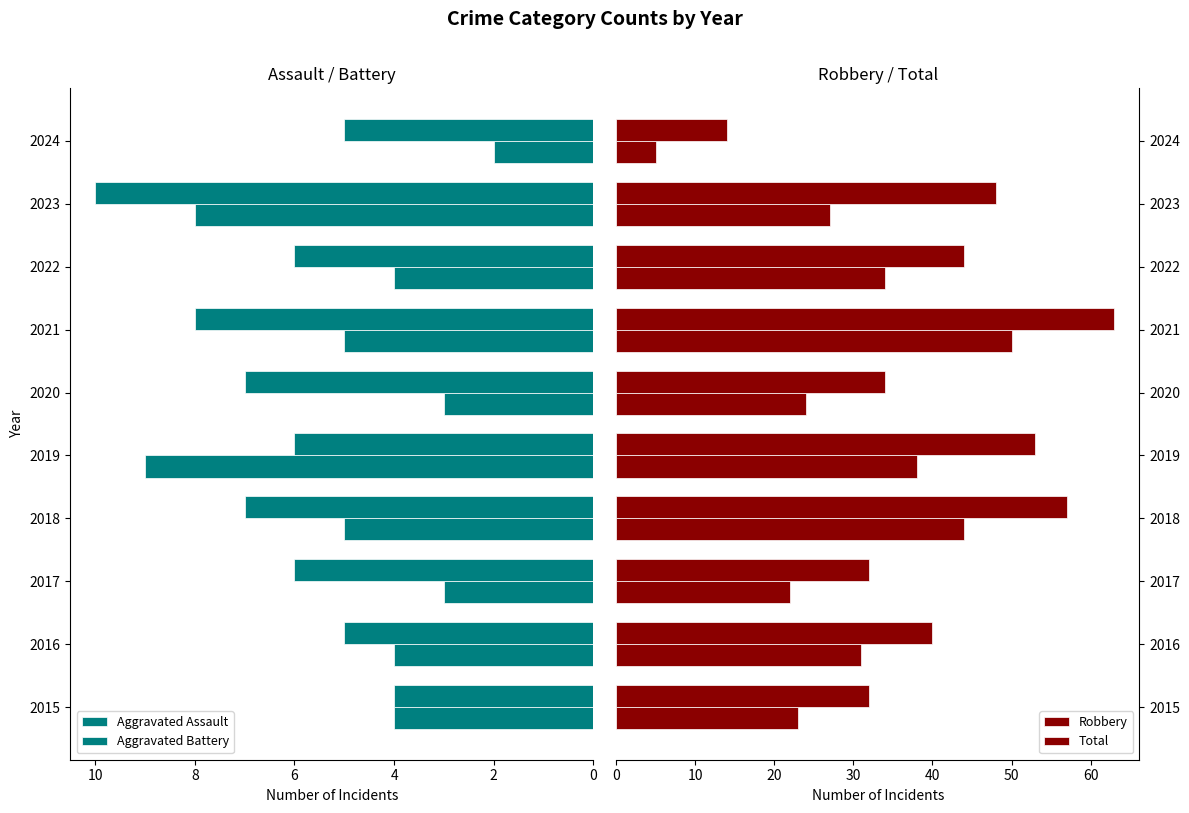

Count the Aggravated Assault values in the range 3 to 5.

7